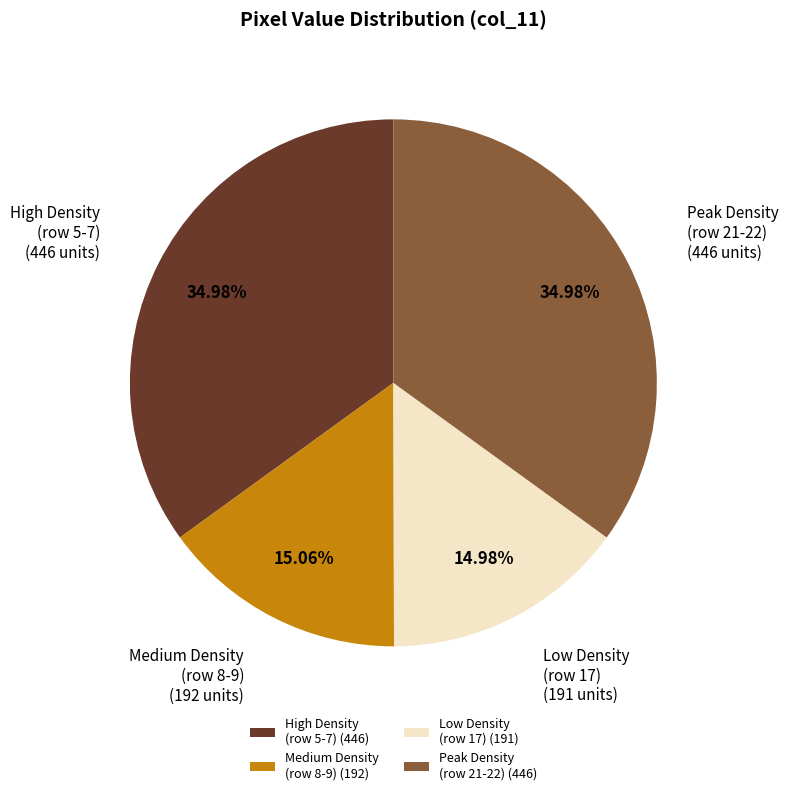

What is the ratio of the value at Peak Density (row 21-22) (446) to the value at Low Density (row 17) (191)?

2.3